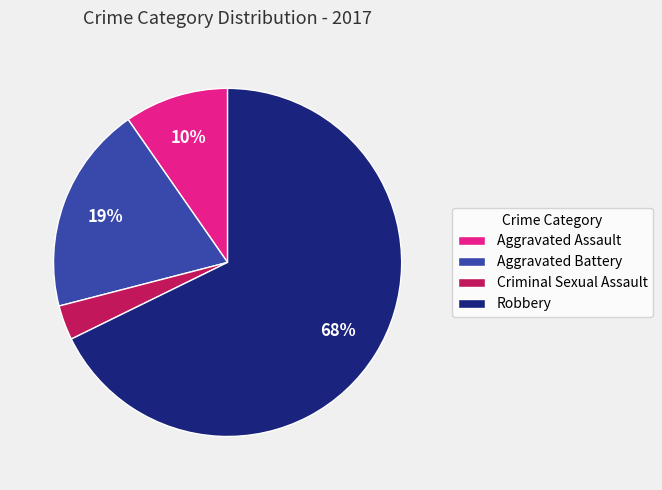

Is it true that Criminal Sexual Assault is 3% of the pie?

True